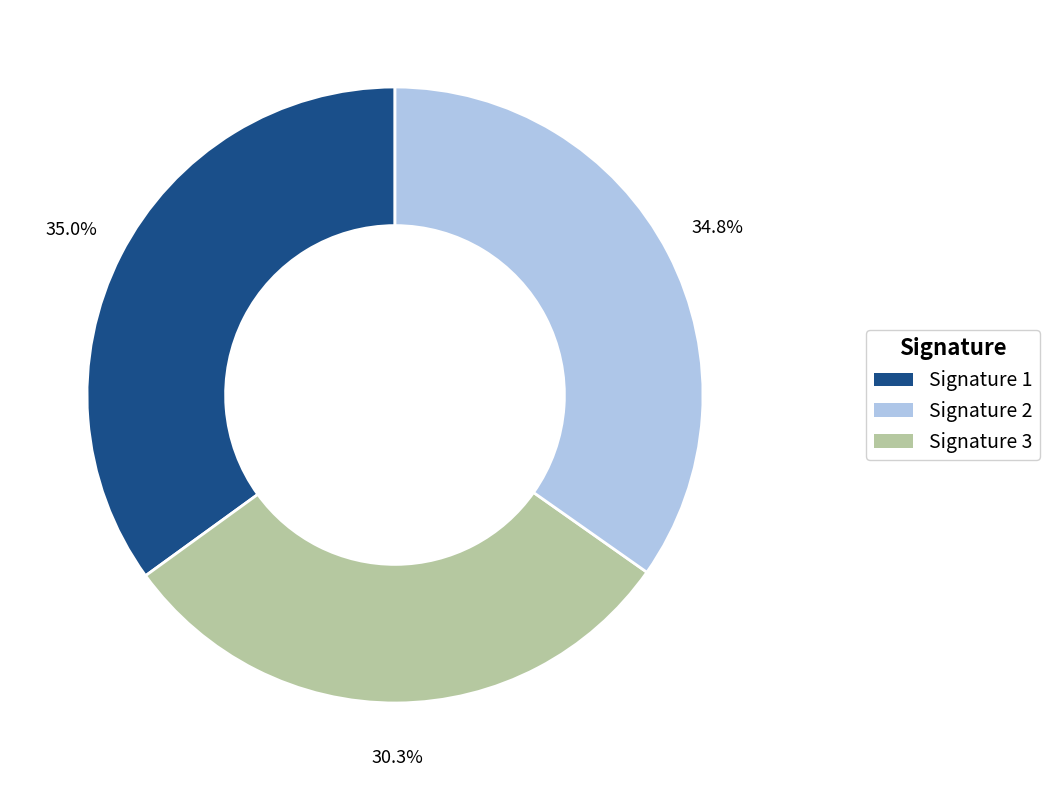

Does any single category account for the majority?

No